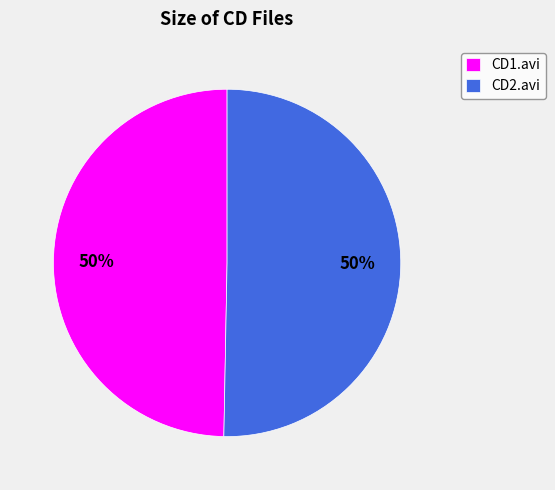

Combined, do CD1.avi and CD2.avi account for over 50%?

Yes